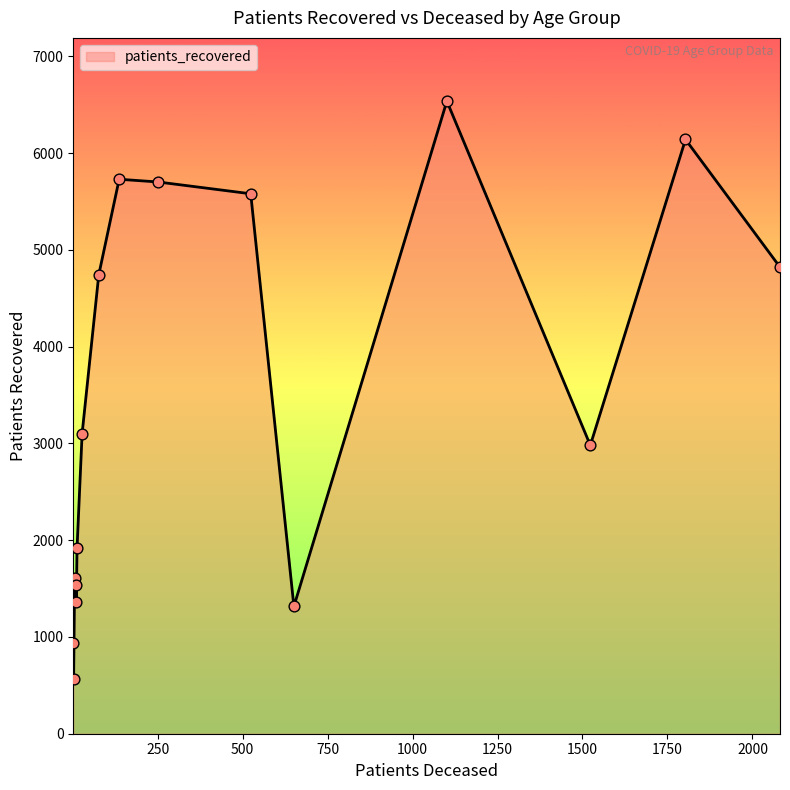

What is the minimum value shown in the chart?

566